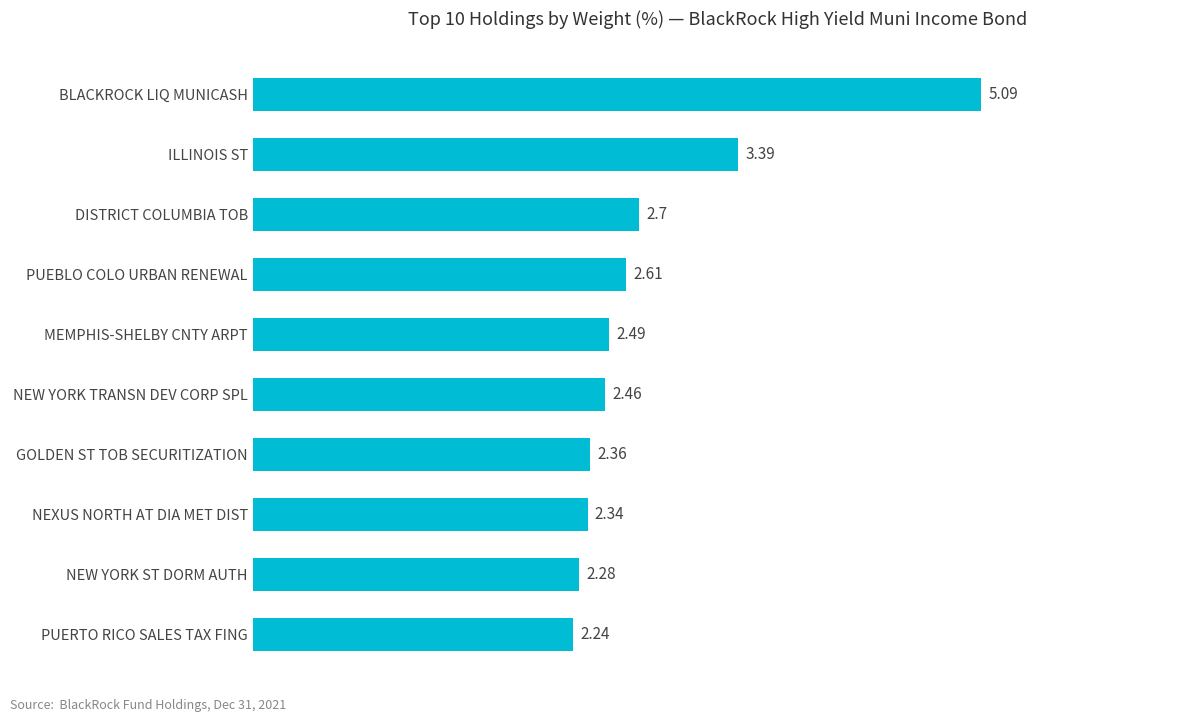

List the labels in order of value, largest first.

BLACKROCK LIQ MUNICASH, ILLINOIS ST, DISTRICT COLUMBIA TOB, PUEBLO COLO URBAN RENEWAL, MEMPHIS-SHELBY CNTY ARPT, NEW YORK TRANSN DEV CORP SPL, GOLDEN ST TOB SECURITIZATION, NEXUS NORTH AT DIA MET DIST, NEW YORK ST DORM AUTH, PUERTO RICO SALES TAX FING